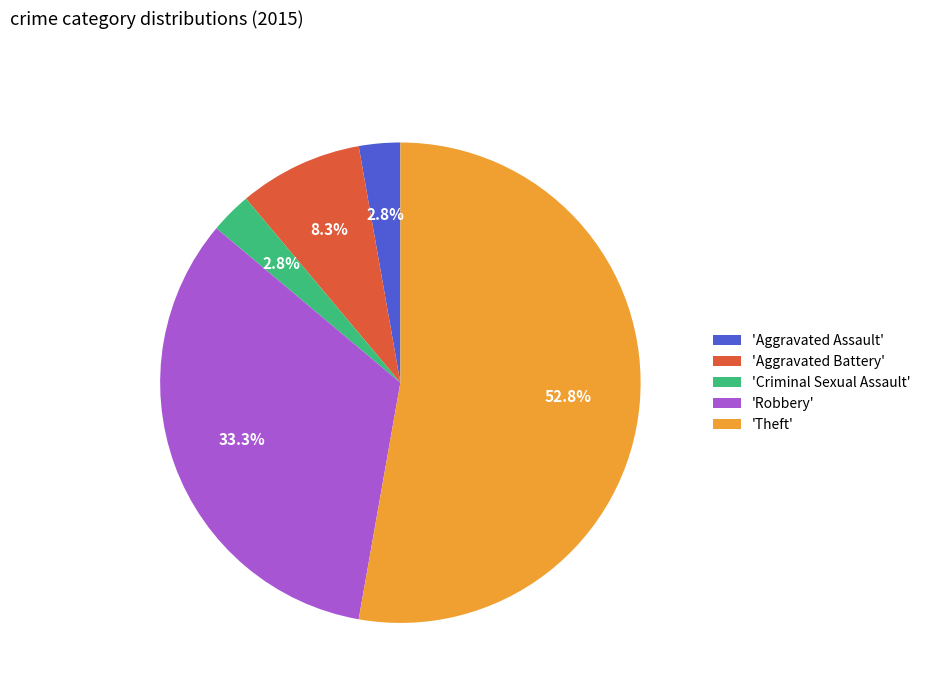

What portion of the pie excludes 'Aggravated Assault'?

97.2%